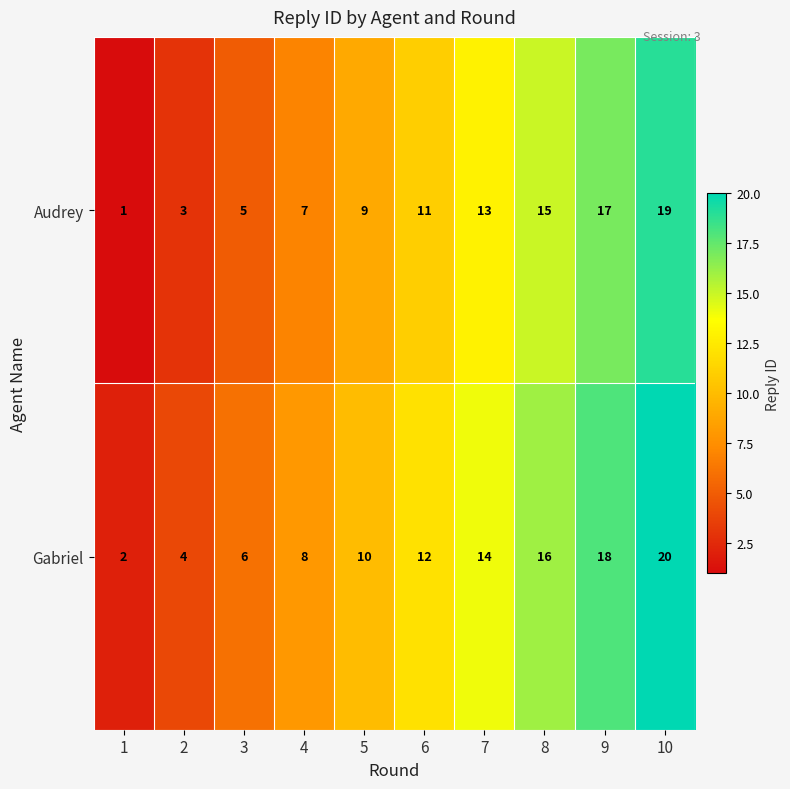

Is it true that Audrey equals 13 at 7?

True